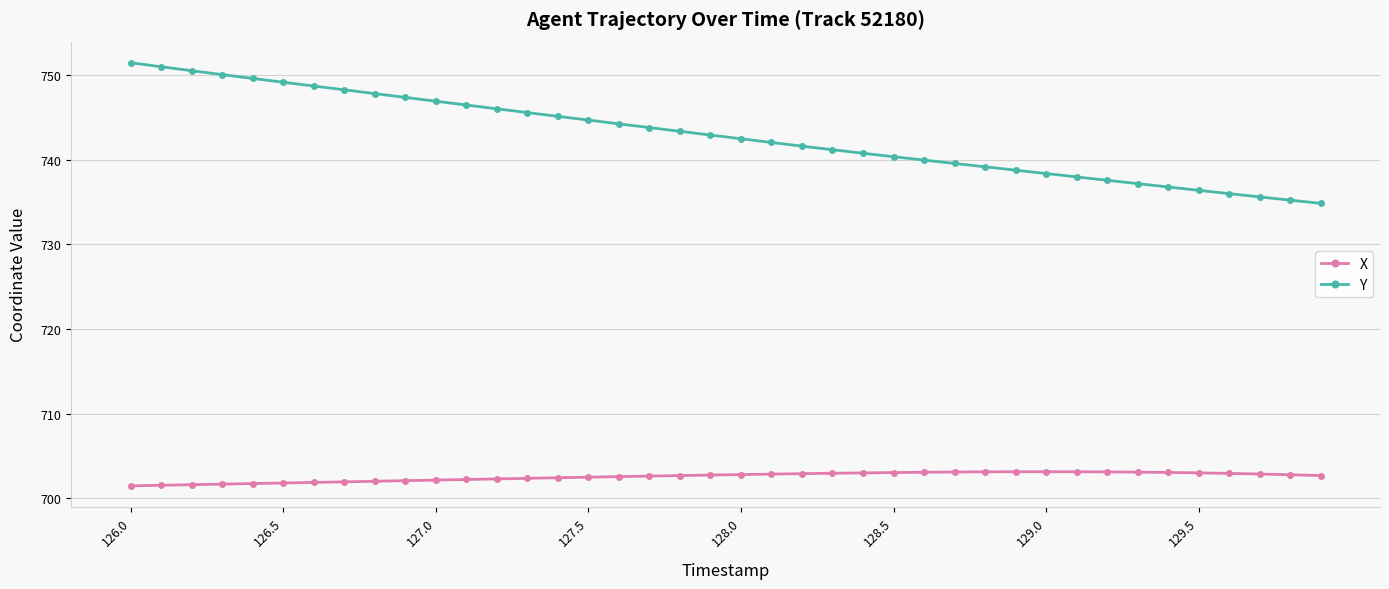

Rank the series by their average value, from highest to lowest.

Y, X